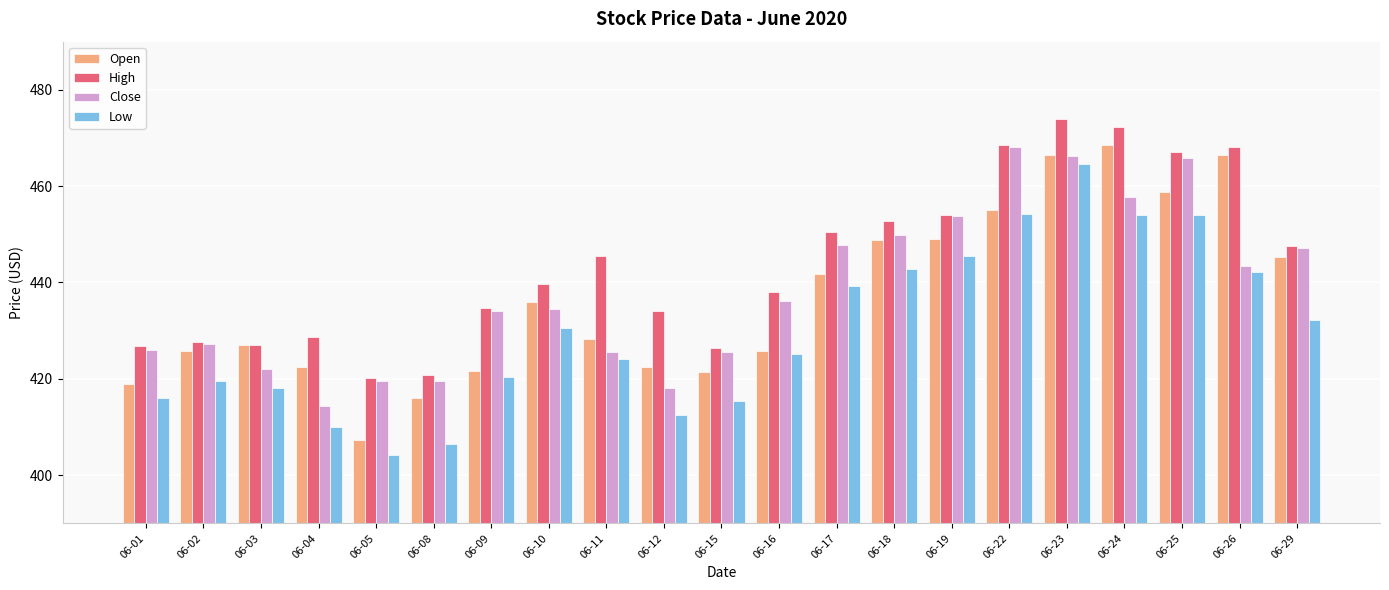

At how many categories does at least one series exceed 409?

21